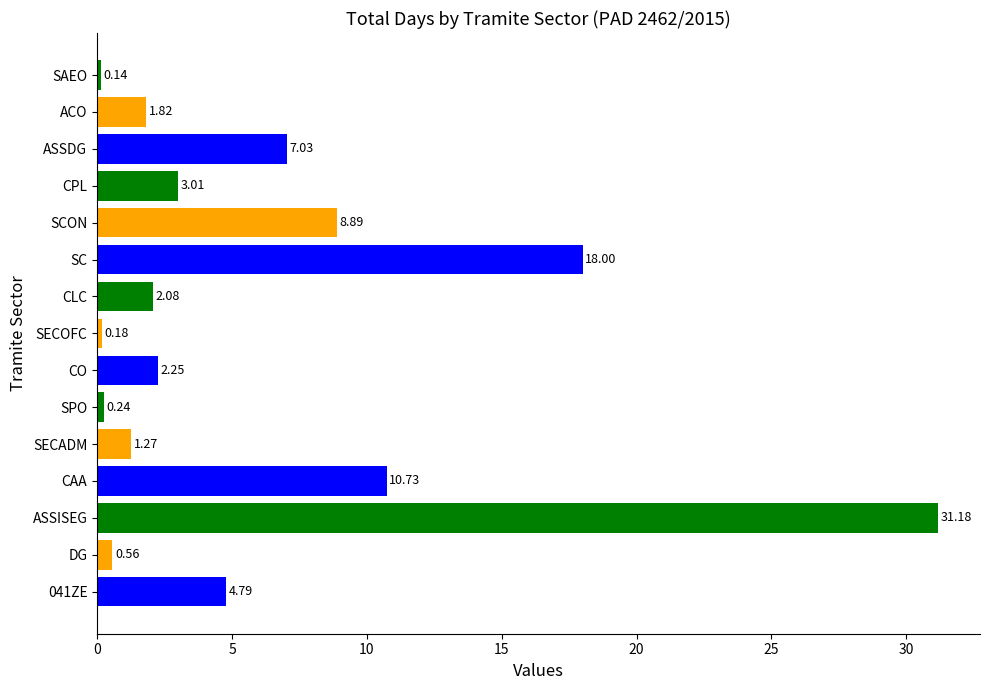

Is it true that the value at 041ZE is 0.6?

False